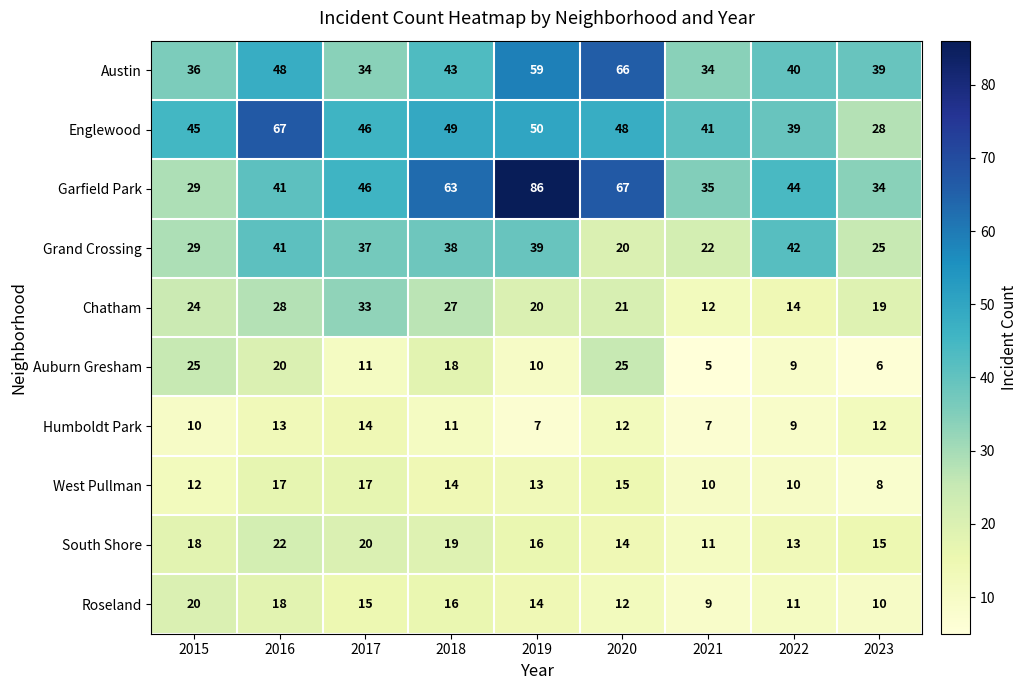

What is the difference between the maximum and minimum values in the West Pullman series?

9